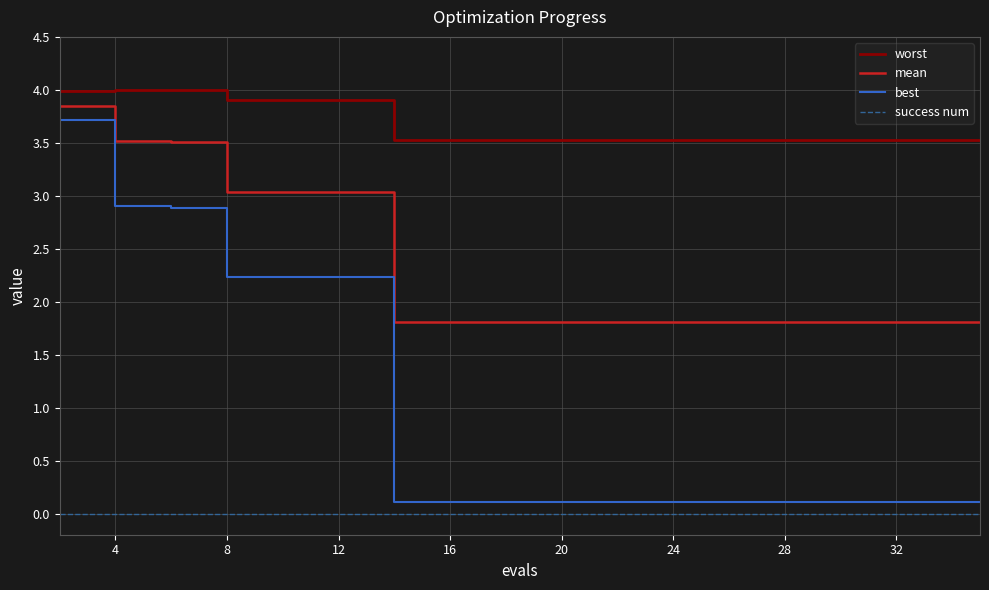

What is the maximum value for mean?

3.8